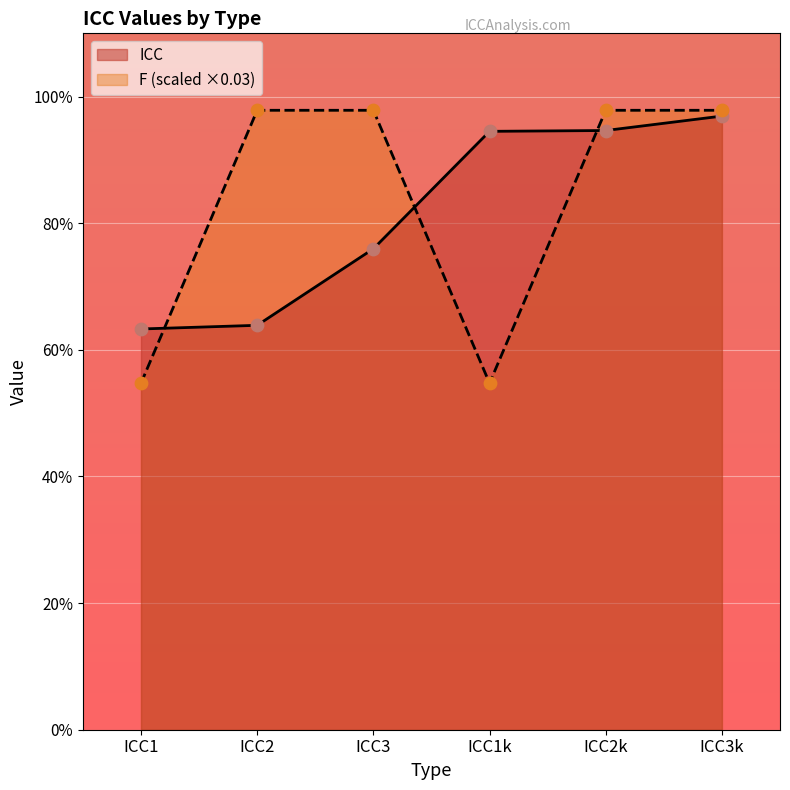

What are all the series names shown in the legend?

ICC, F (scaled ×0.03)